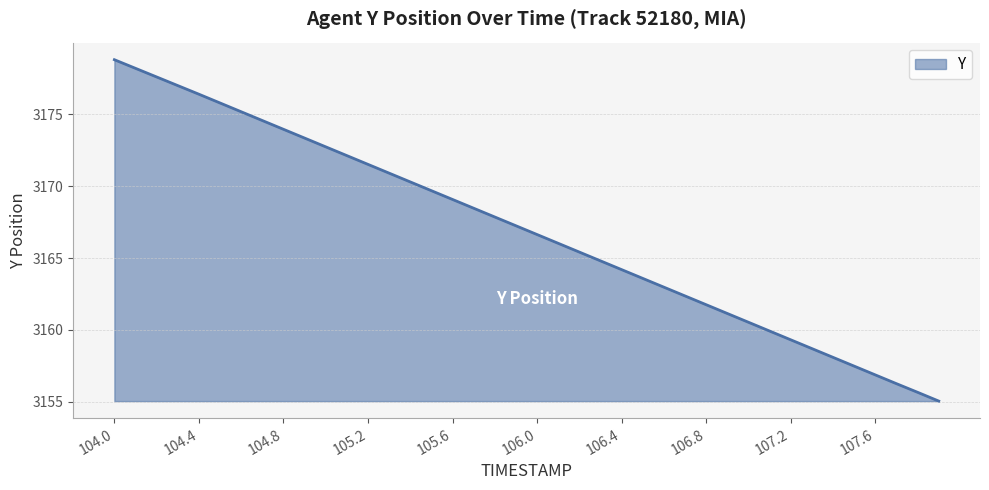

How many values are below 3167?

20